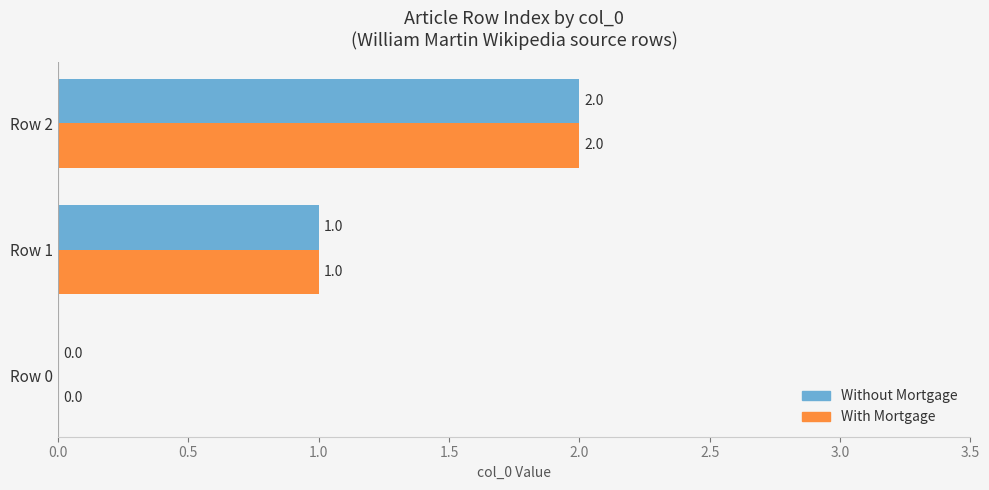

Is the value of With Mortgage at Row 0 greater than the value of Without Mortgage at Row 1?

No